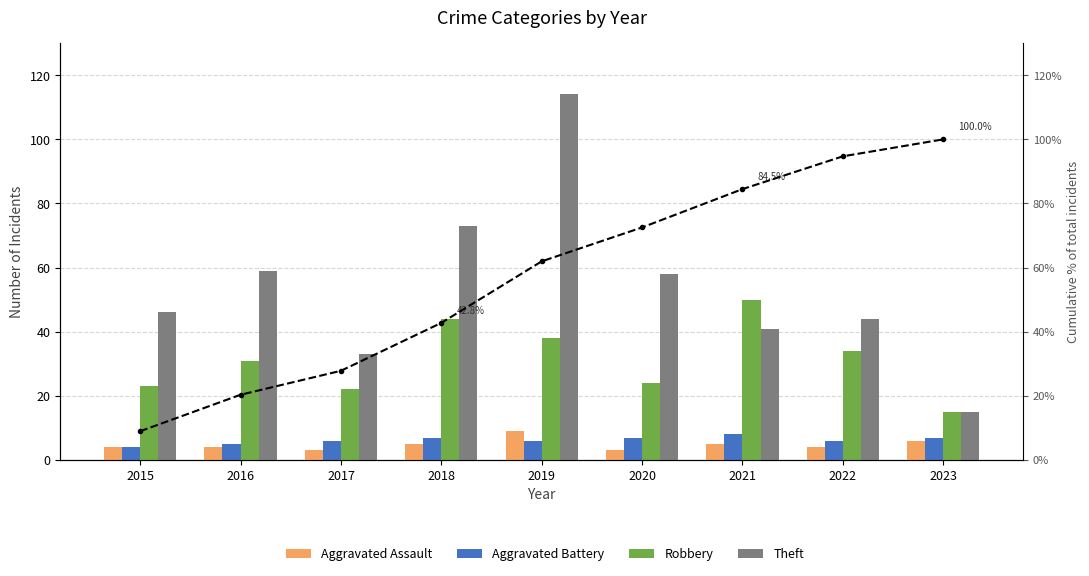

Is the value of Aggravated Assault at 2021 greater than the value of Robbery at 2017?

No